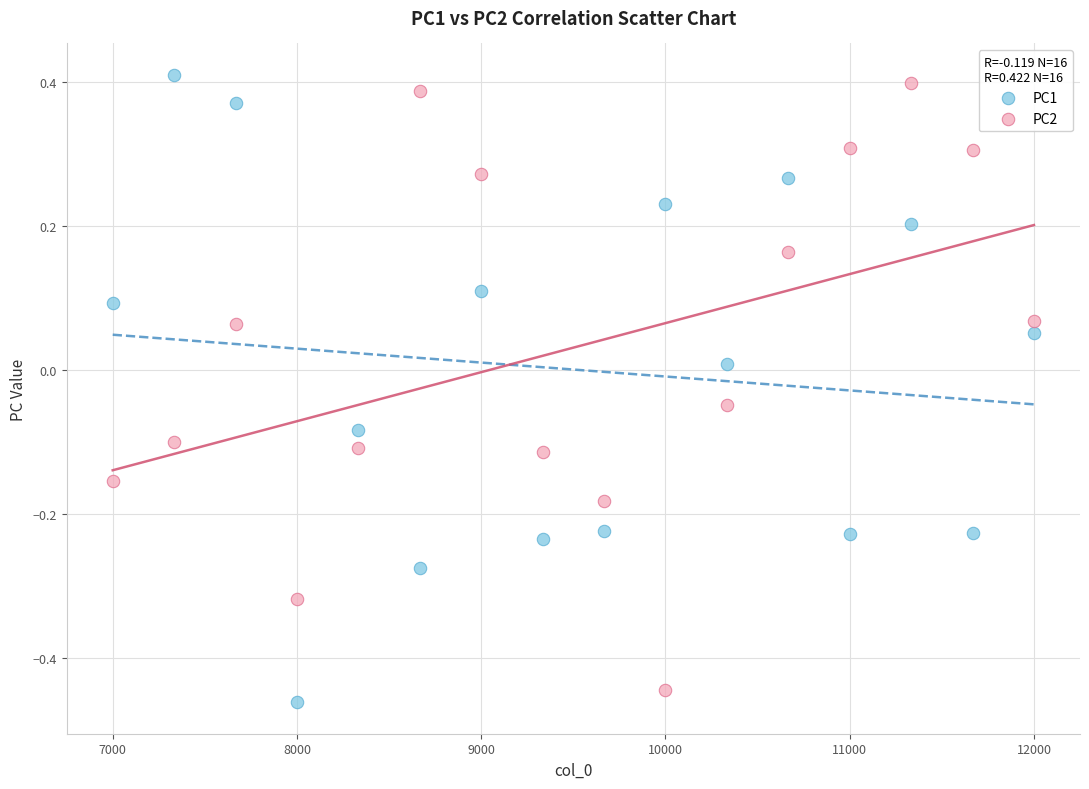

Which series contains the lowest Y value?

PC1